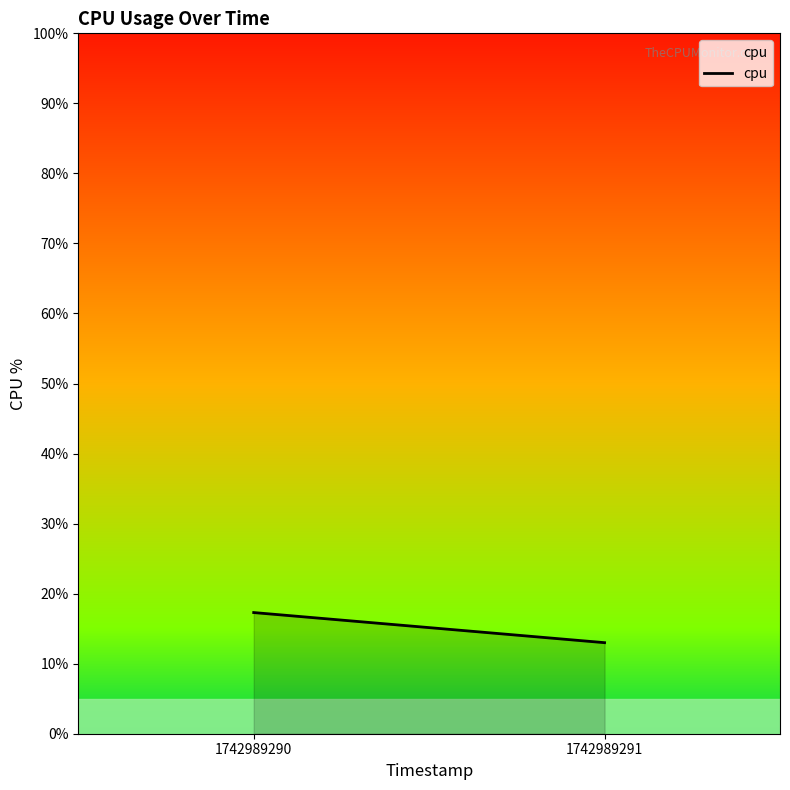

Between 1742989290 and 1742989291, which is larger?

1742989290